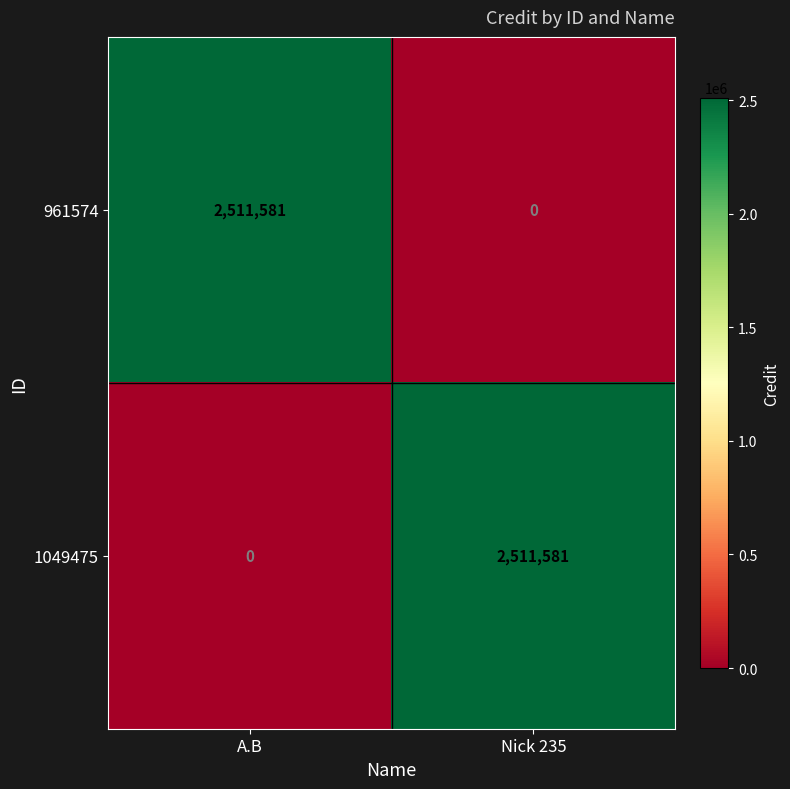

Reading right to left, transcribe all the data shown in this chart.

961574: 0	2511581
1049475: 2511581	0